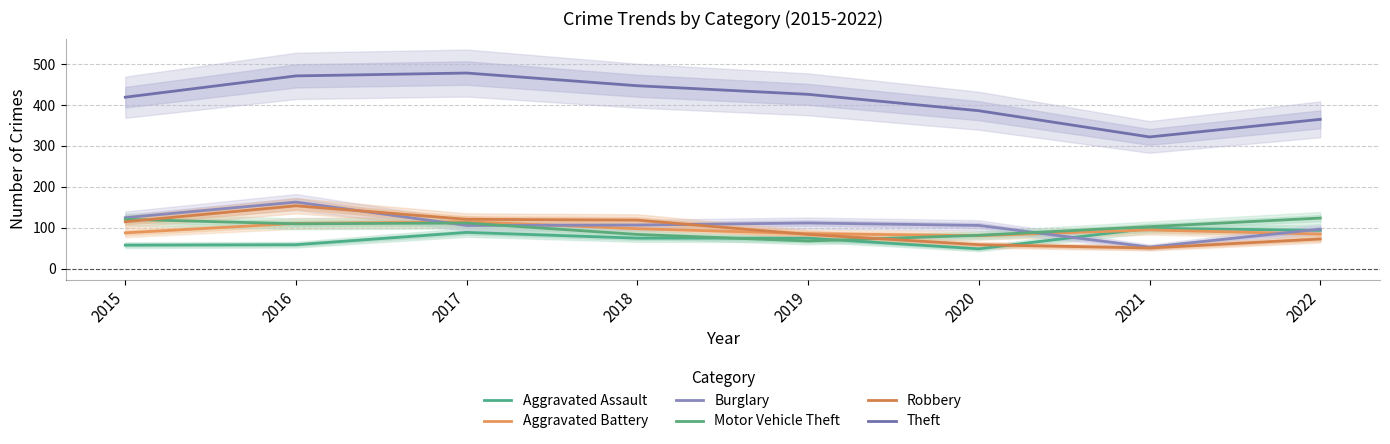

Which series has the largest range (max minus min)?

Theft